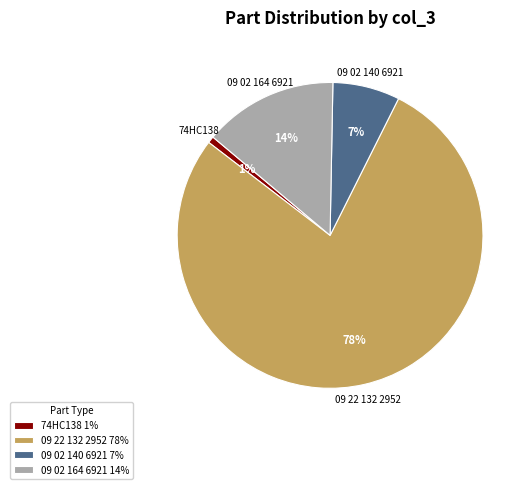

What is the majority slice?

09 22 132 2952